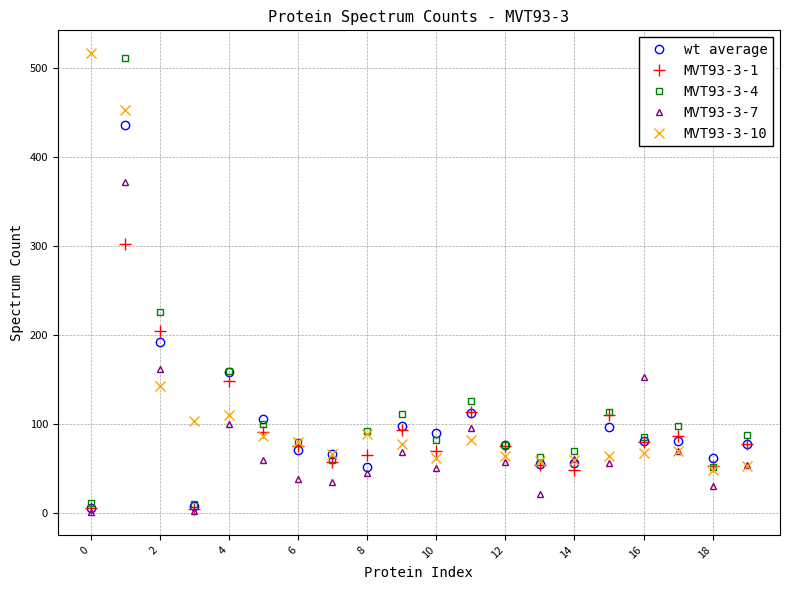

How many interior local valleys does the MVT93-3-1 series have?

6